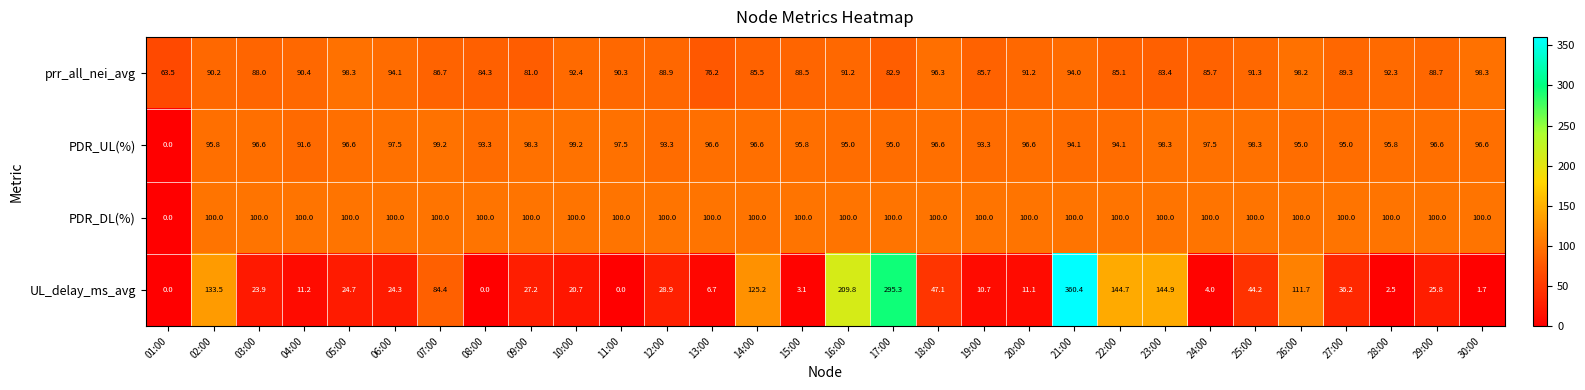

What is the total value across all series at 13:00?

279.5